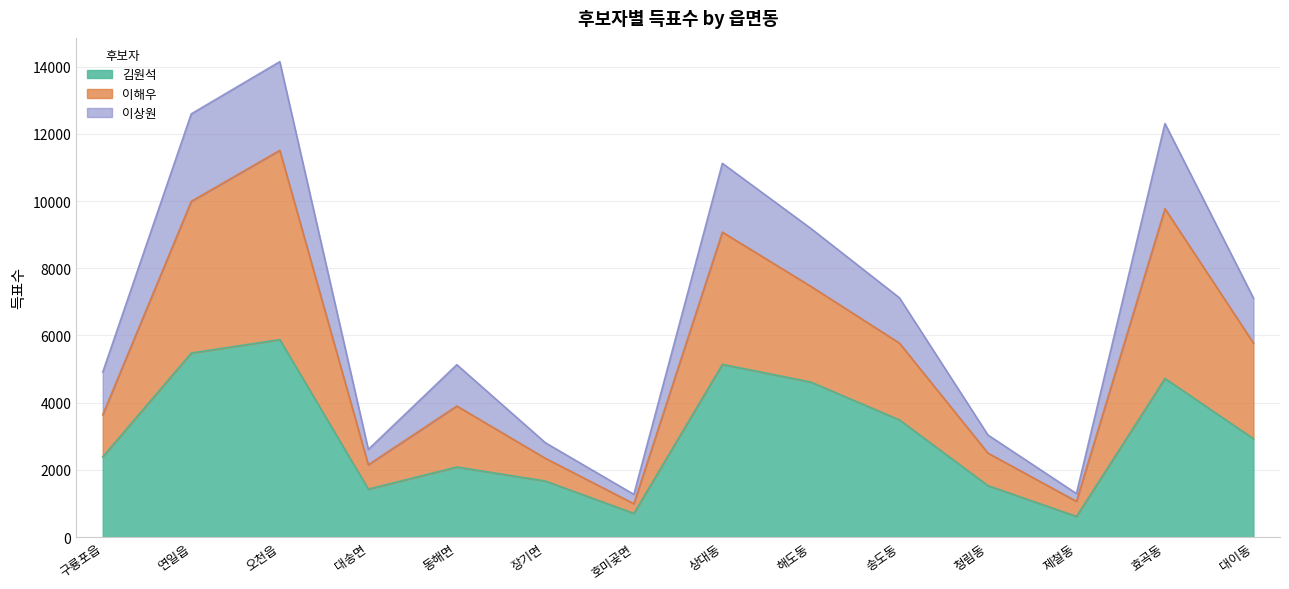

Does the chart display data point markers on the line(s)?

No